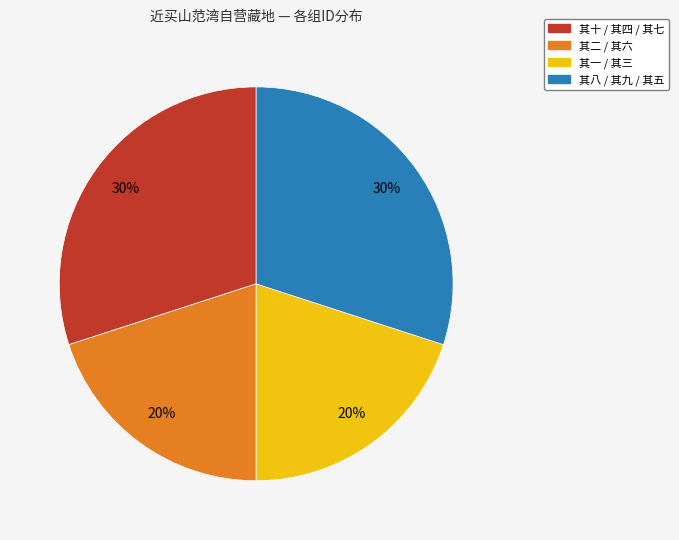

How many slices are in this pie chart?

4